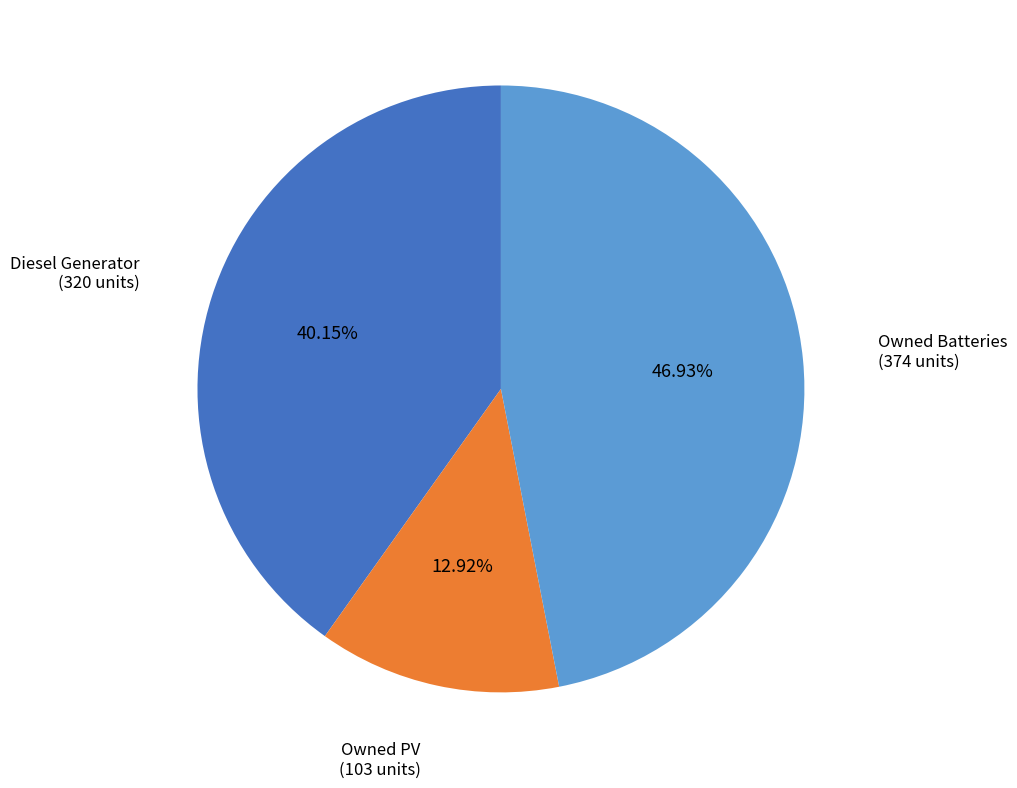

Does any single category account for the majority?

No